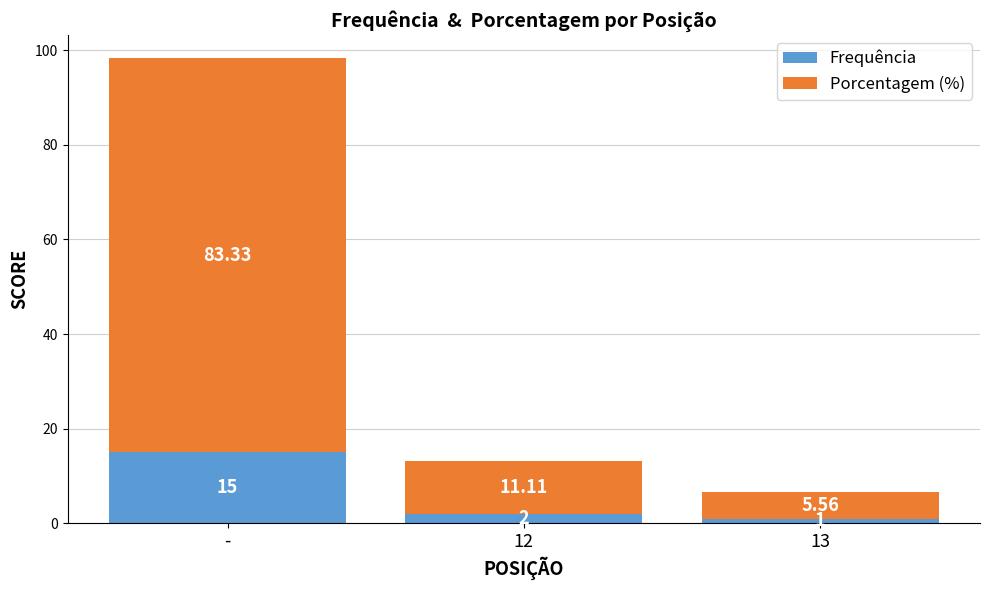

What is the approximate value of Frequência at -?

15.0